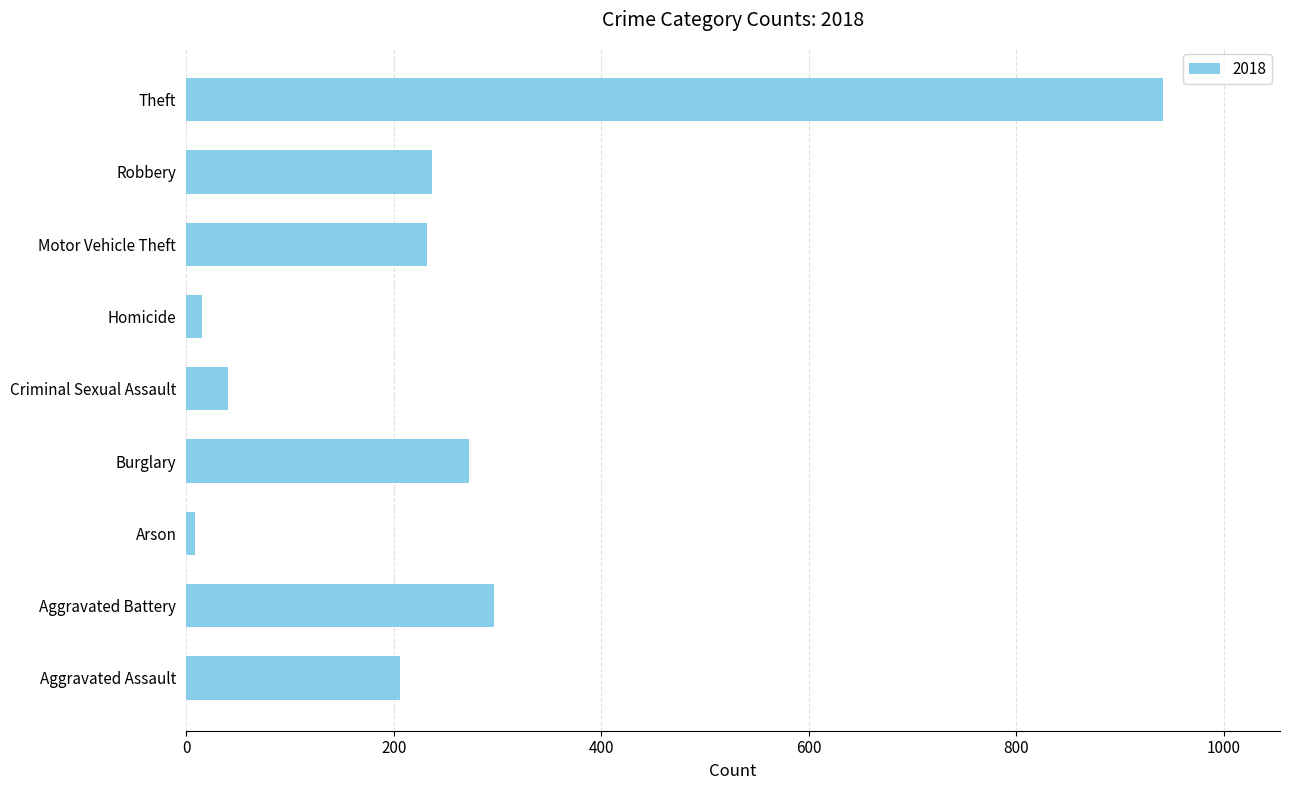

What is the greatest value displayed?

941